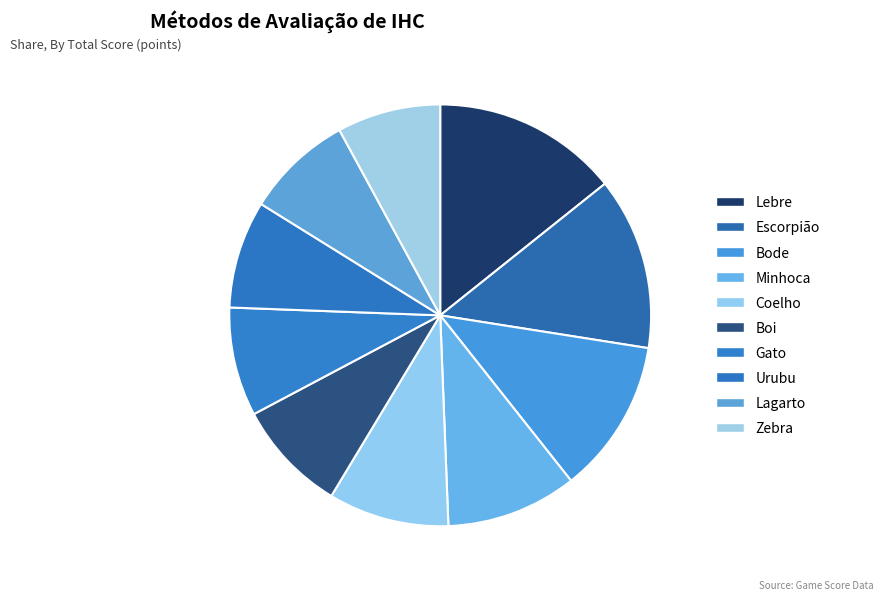

Which slice is the smallest?

Zebra